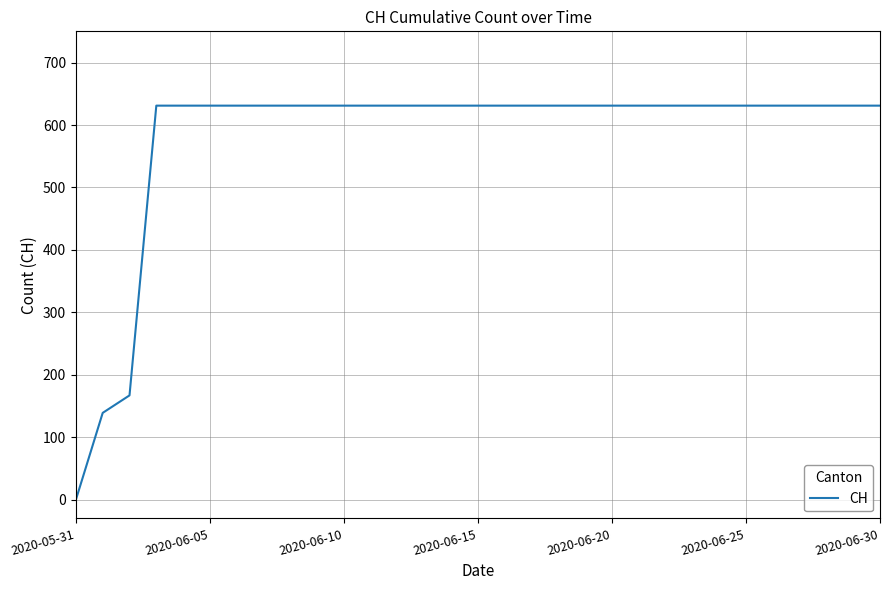

What is the maximum value shown in the chart?

631